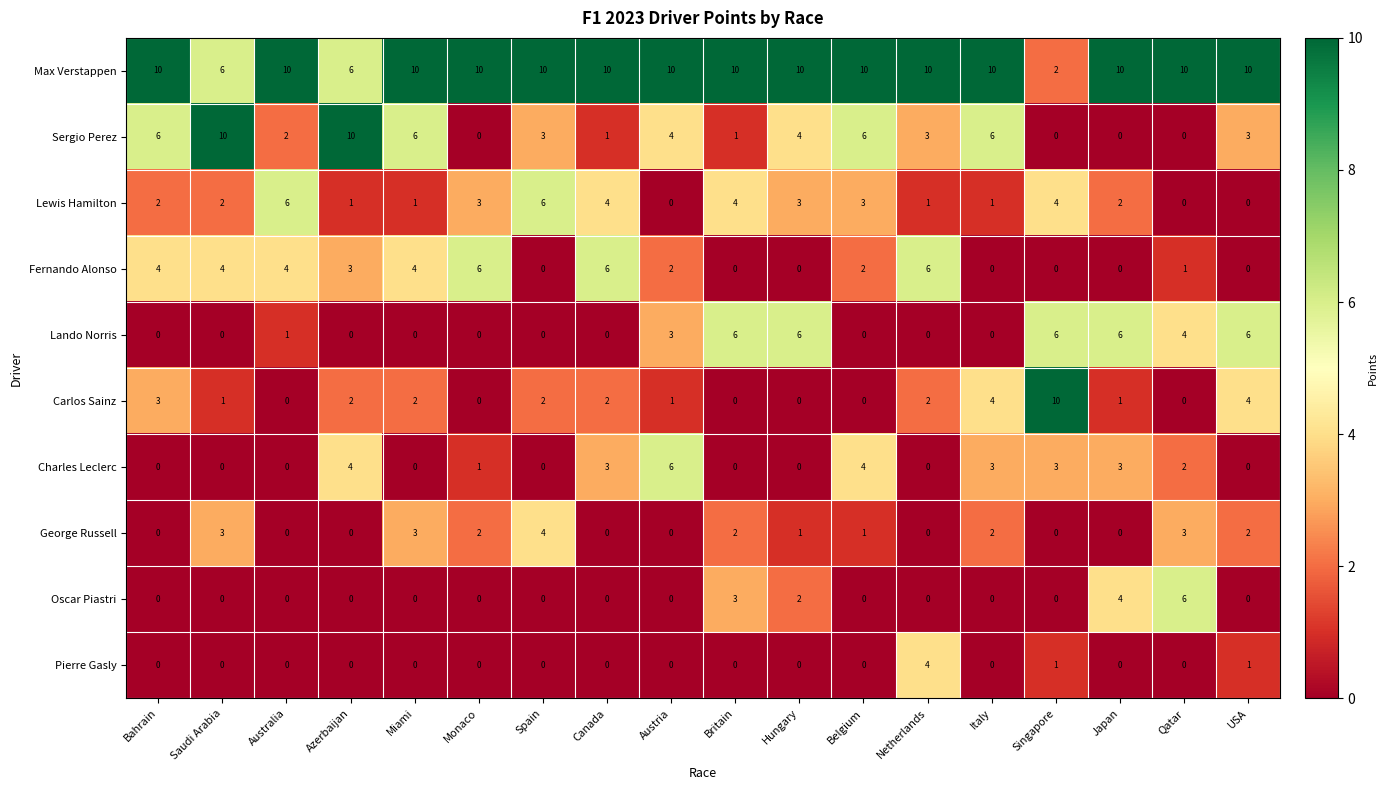

Which series has the largest total across all categories?

Max Verstappen